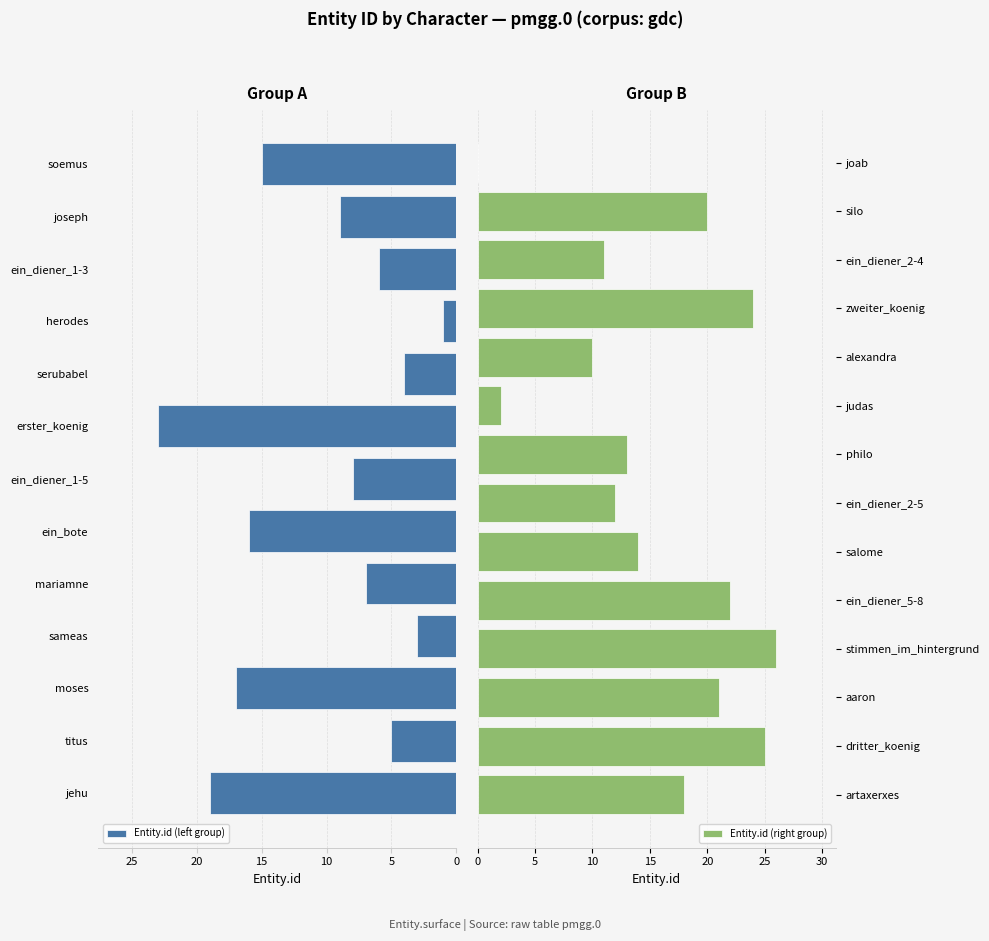

What is the sum of all values?

351